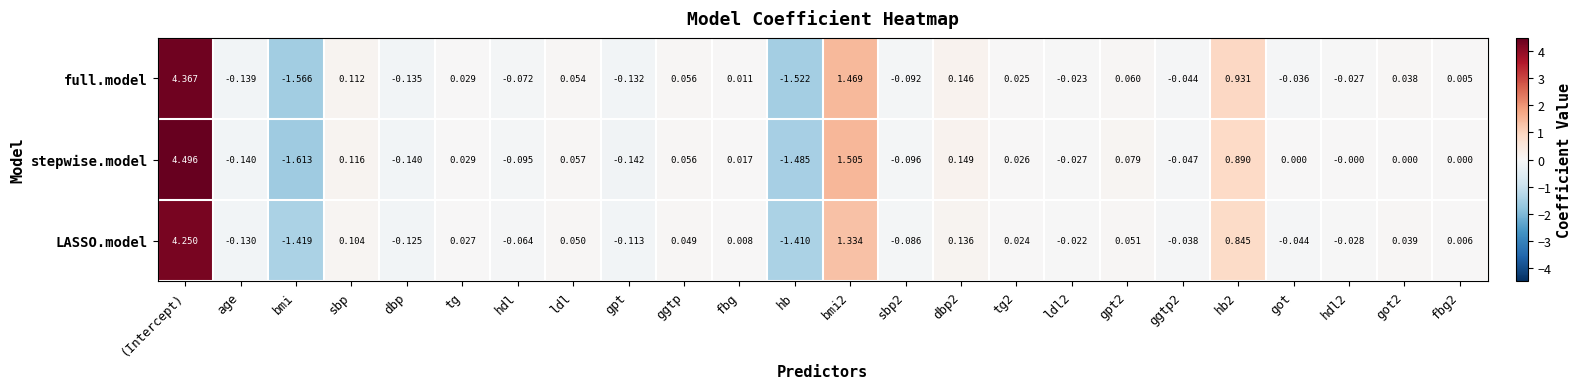

Which series has the largest total across all categories?

stepwise.model